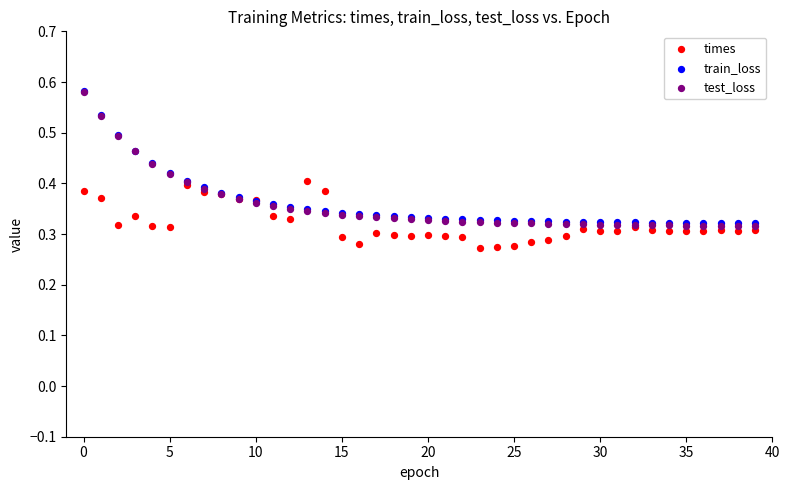

What are all the series names shown in the legend?

times, train_loss, test_loss